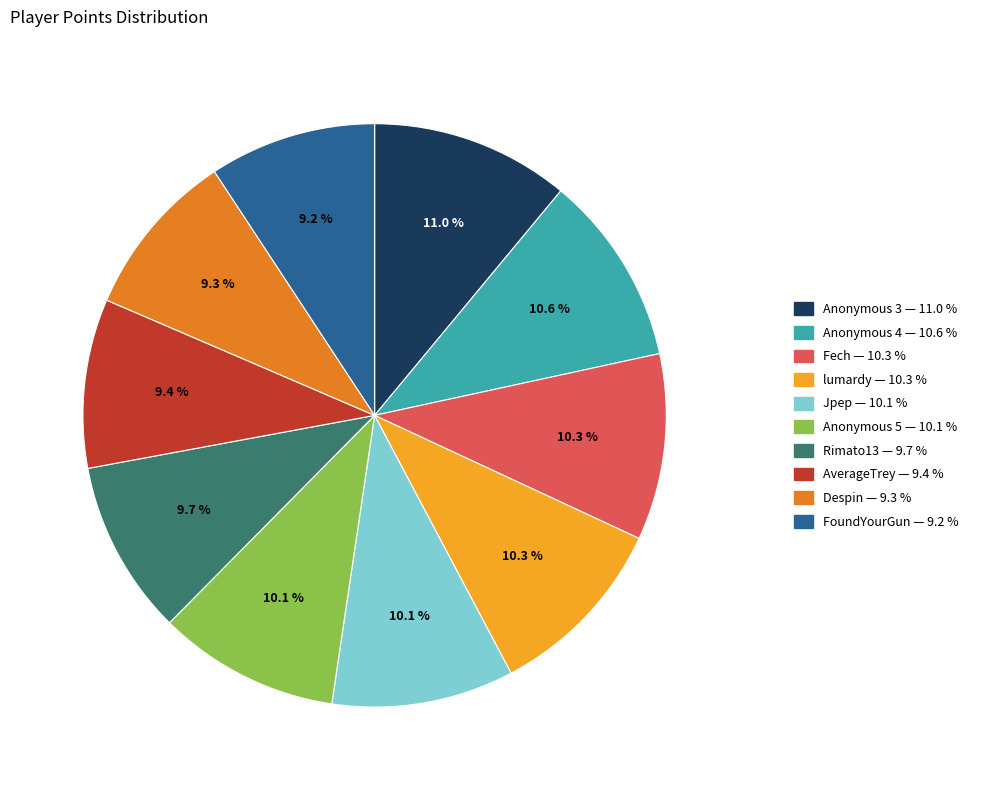

To the nearest percent, what is the difference between the Despin and Fech slice percentages?

1%